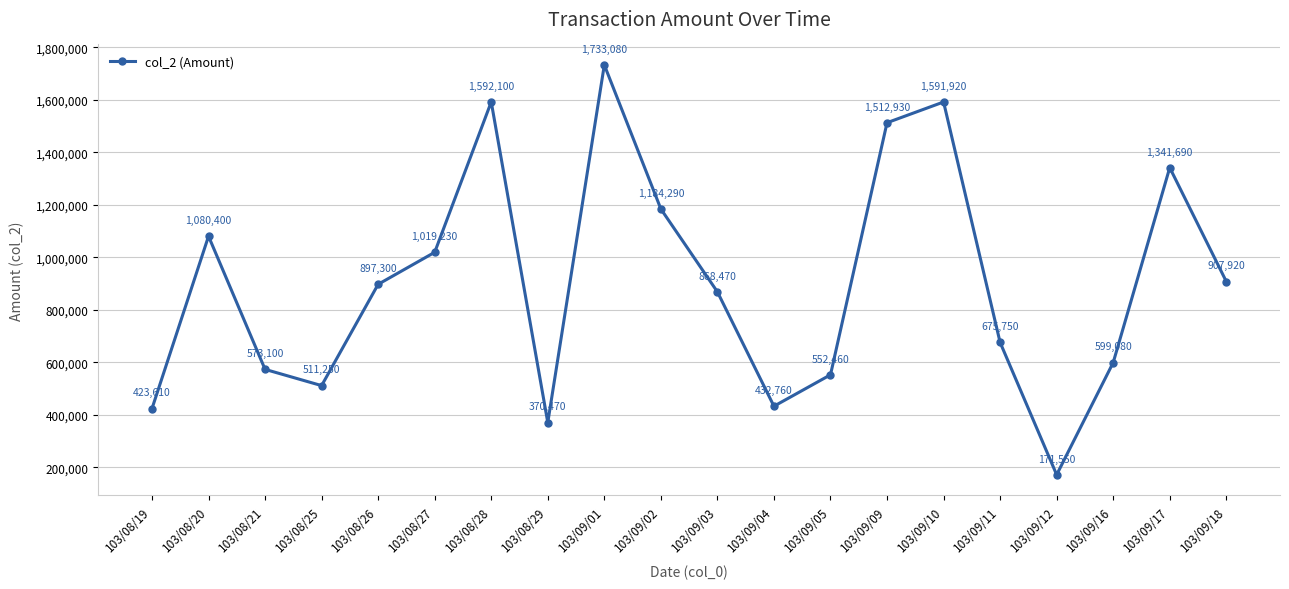

Which category has the highest value across all series?

103/09/01